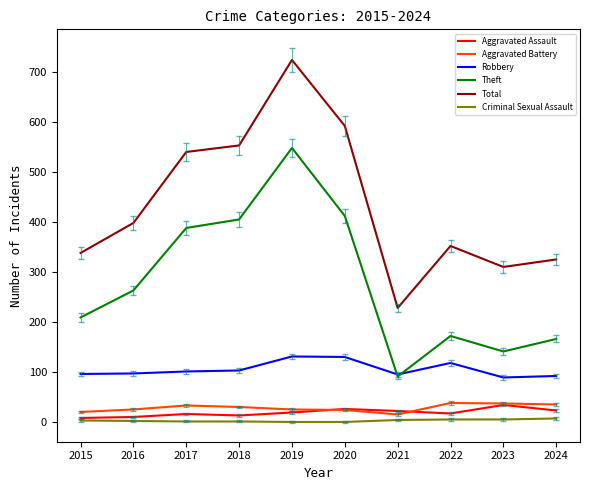

True or false: Robbery and Aggravated Battery intersect in this chart.

False